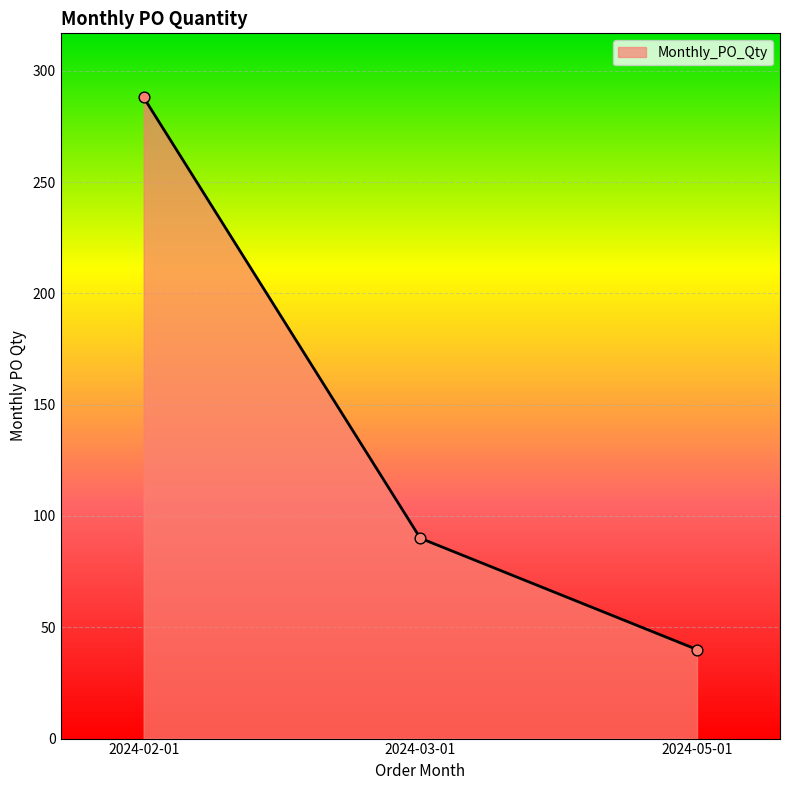

Between 2024-05-01 and 2024-02-01, which is larger?

2024-02-01